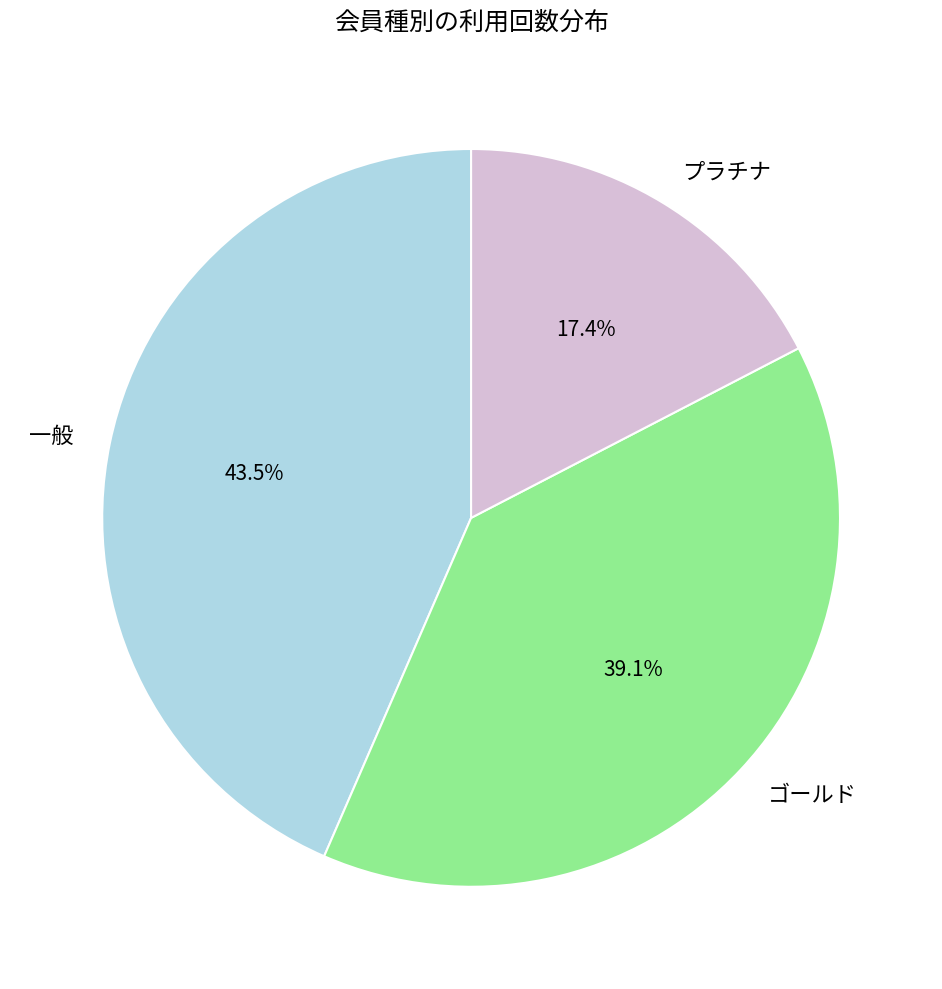

Does プラチナ account for over 50% of the chart?

No